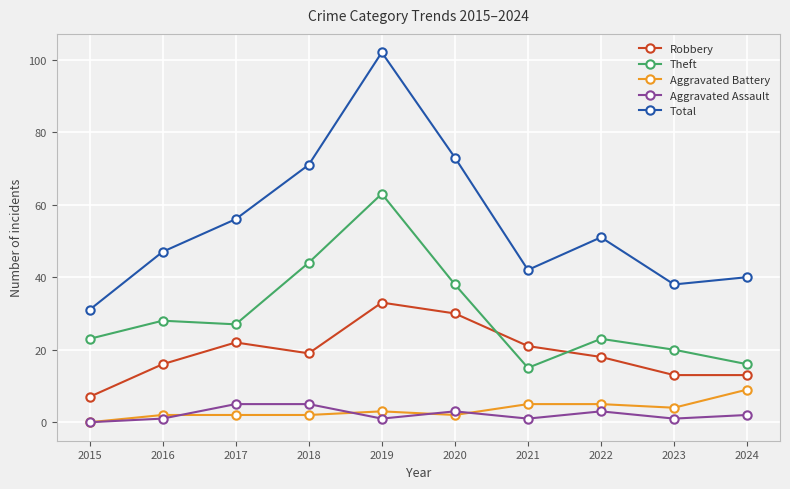

Is it true that Robbery equals 22 at 2016?

False